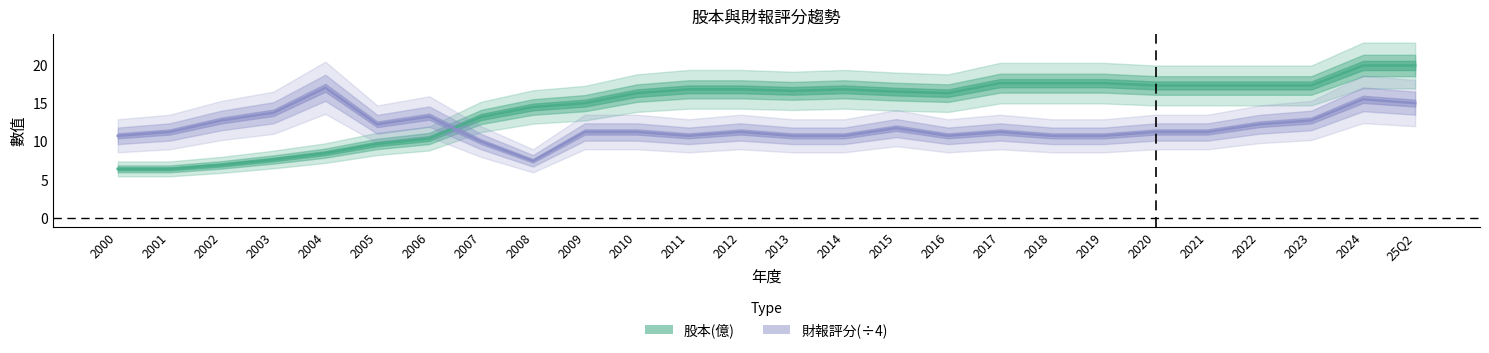

What is the value of the 財報評分(÷4) point at the 6th from the left?

12.2